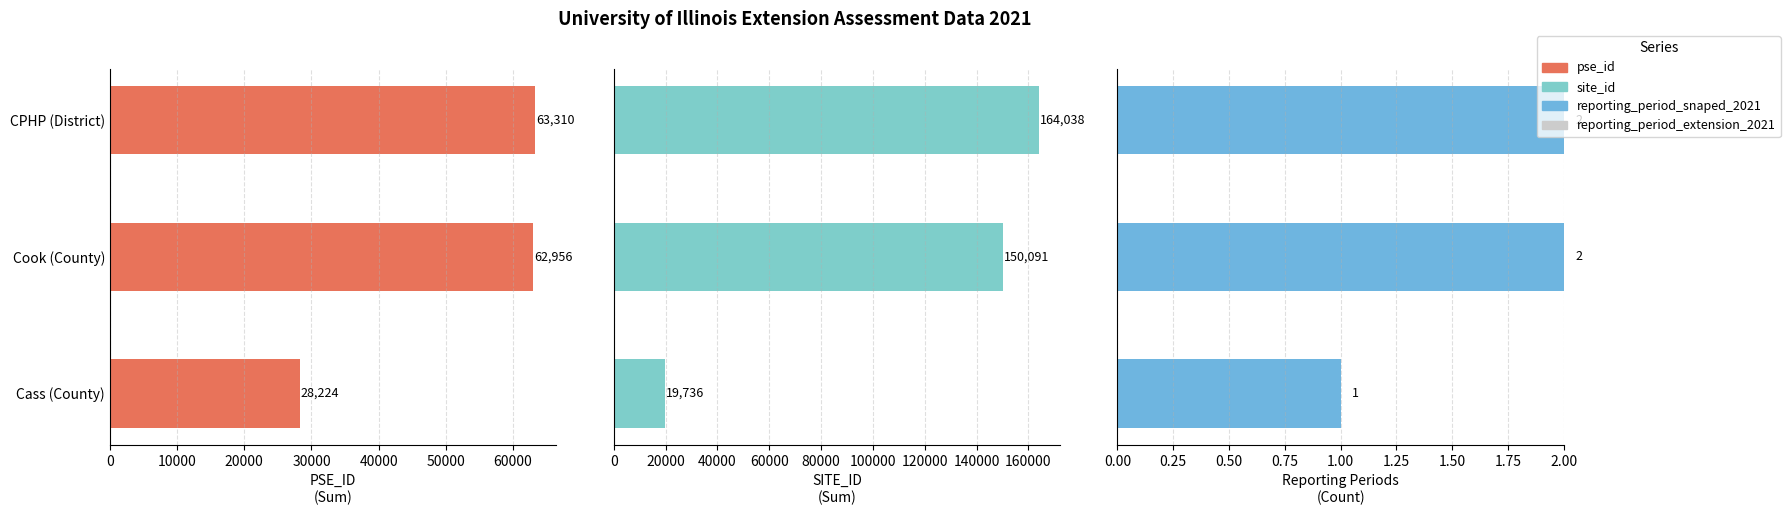

How many data points does each series have?

3